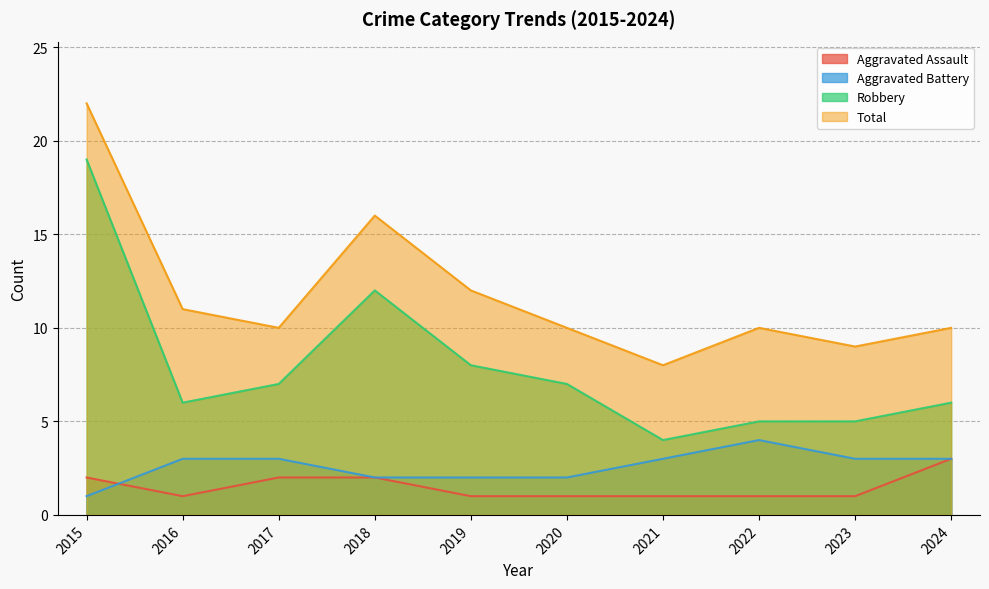

True or false: Total and Aggravated Assault cross at least once.

False